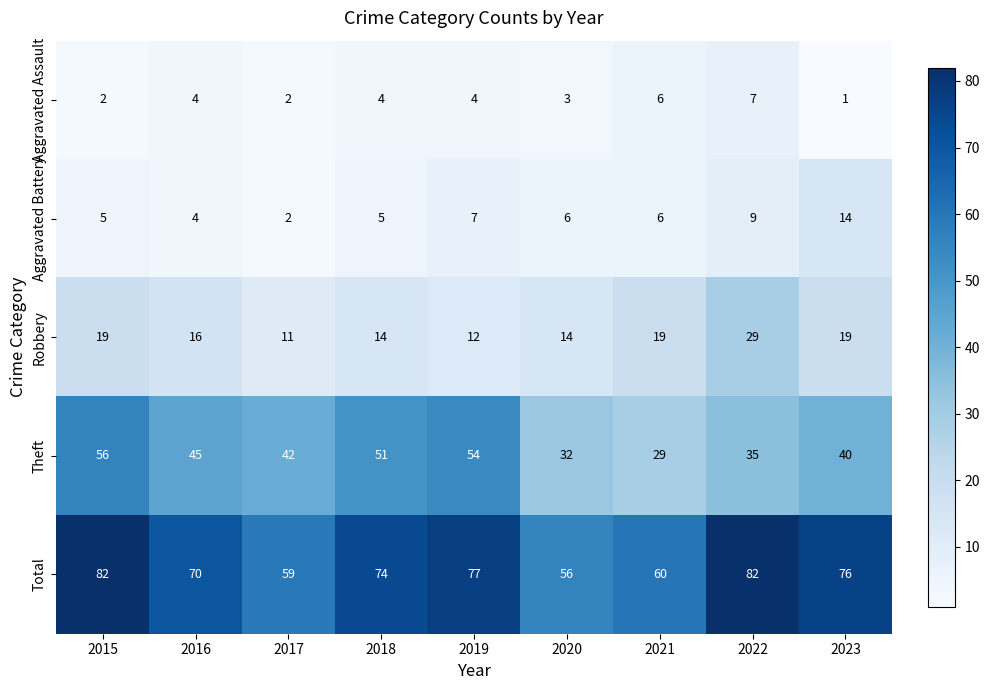

What is the total value across all series at 2023?

150